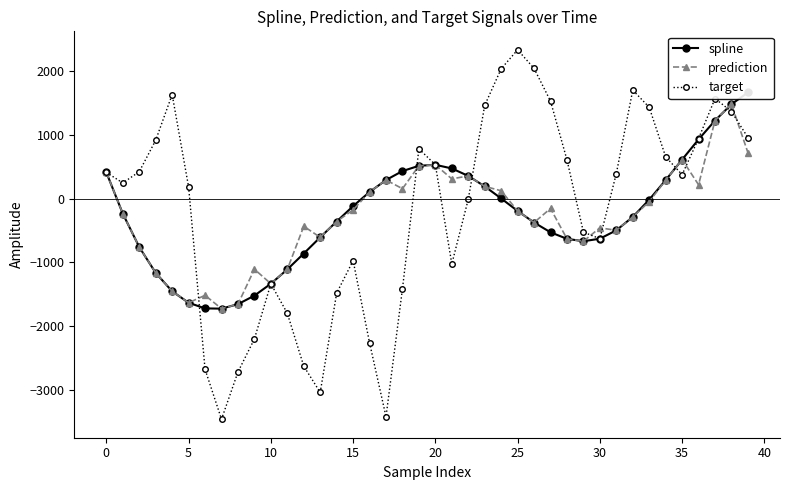

Where is the first local maximum for spline?

20